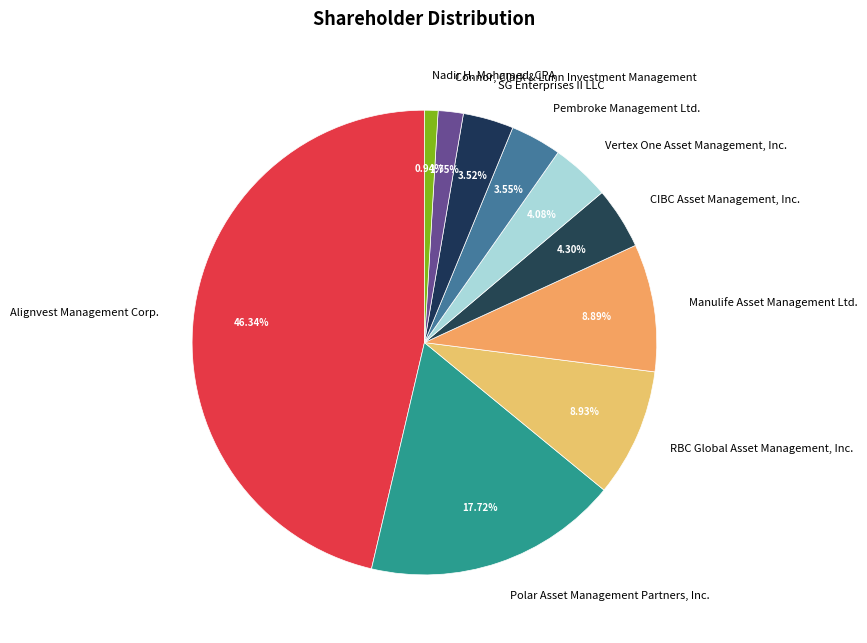

To the nearest percent, what is the difference between the largest and smallest slice percentages?

45%